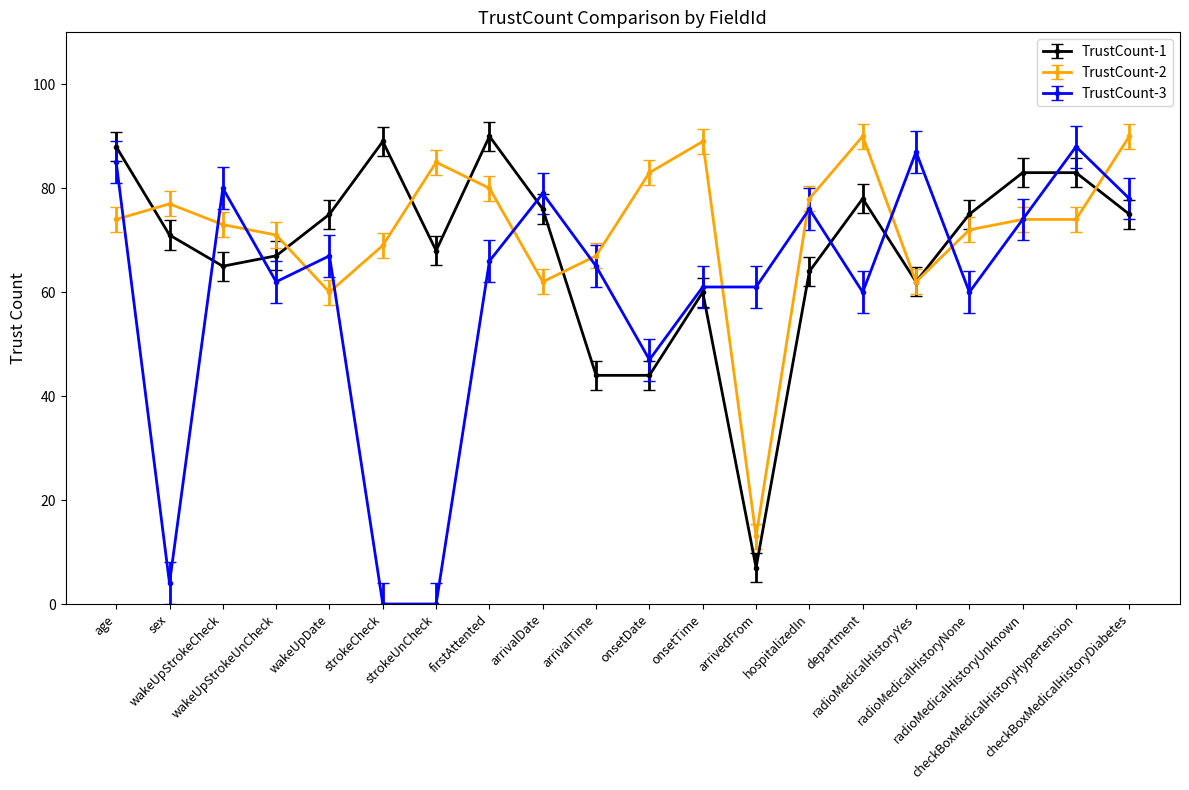

How many values in the TrustCount-1 series are below 75?

10